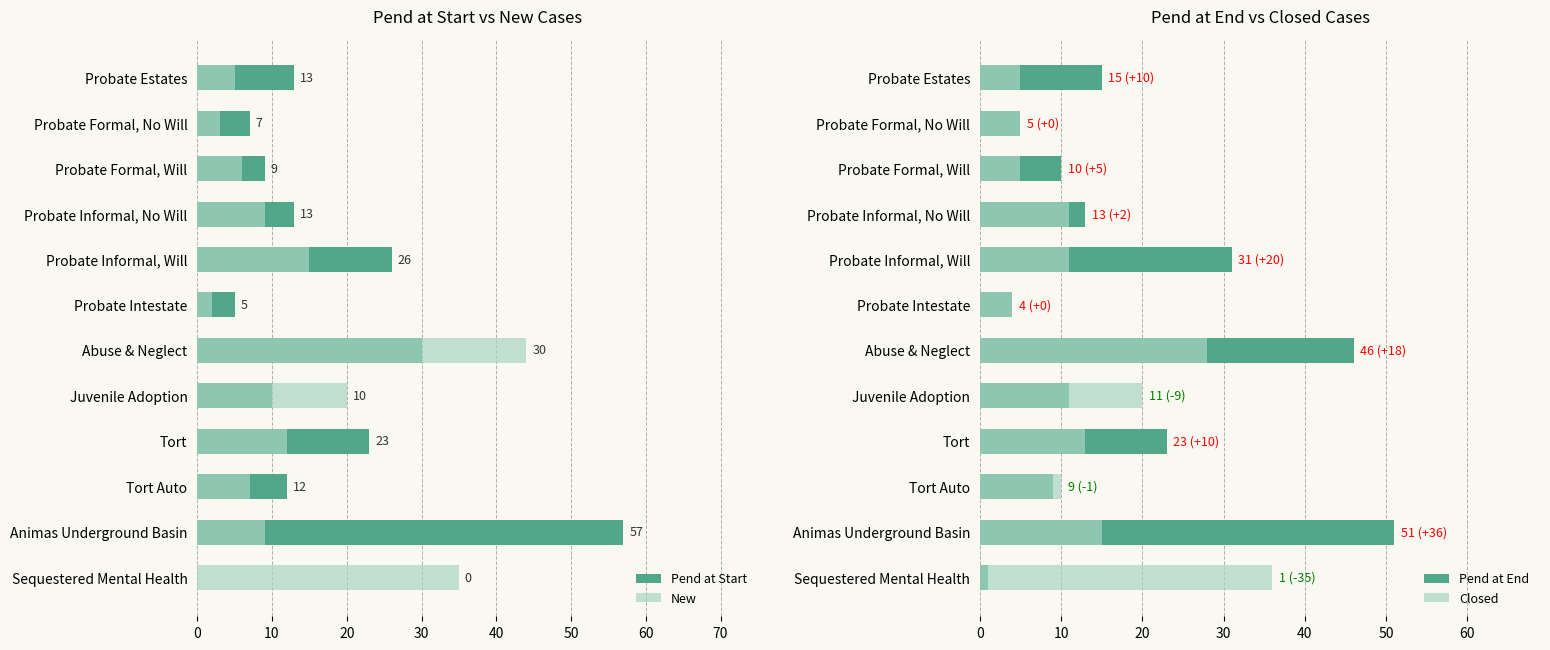

What are all the series names shown in the legend?

Pend at Start, New, Pend at End, Closed